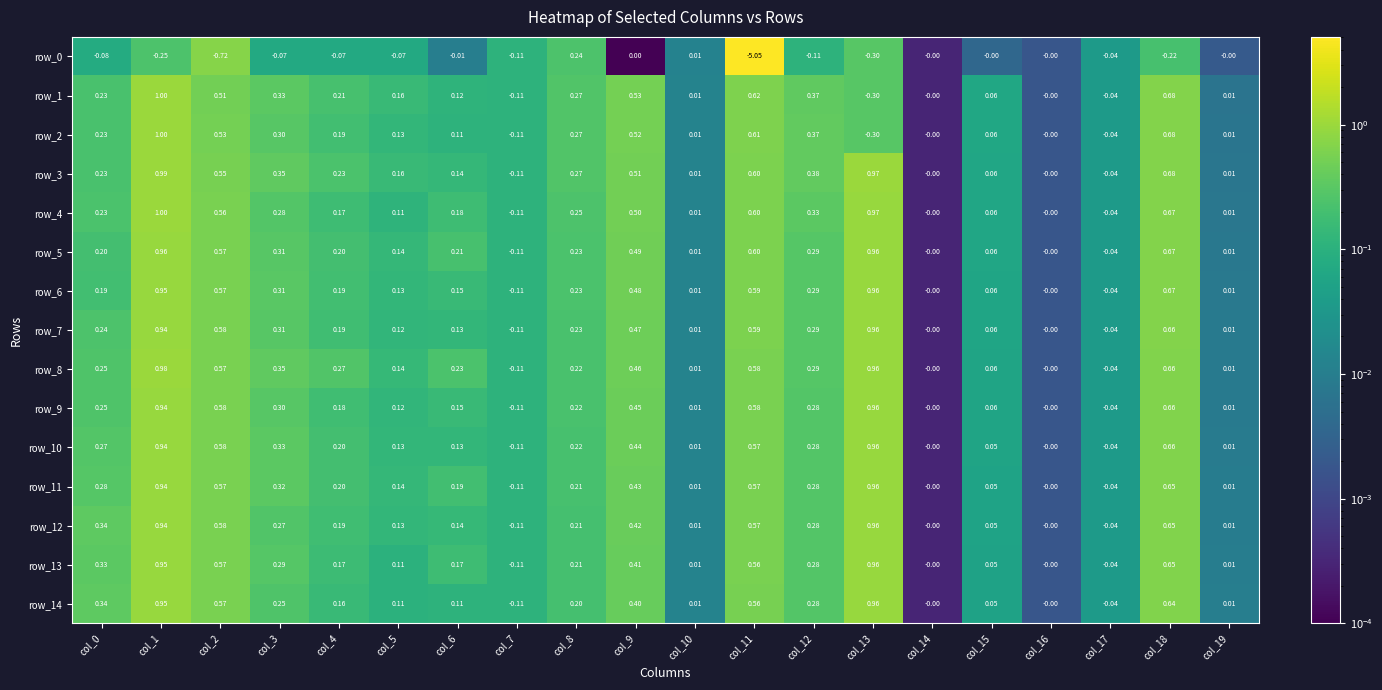

Rank the series at col_13 from highest to lowest value.

row_3, row_4, row_5, row_6, row_7, row_8, row_9, row_10, row_11, row_12, row_13, row_14, row_0, row_1, row_2